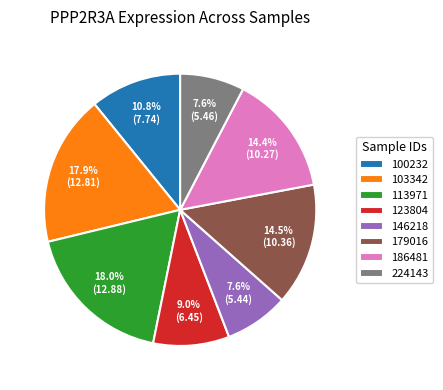

What percentage is the 123804 slice, to the nearest percent?

9%